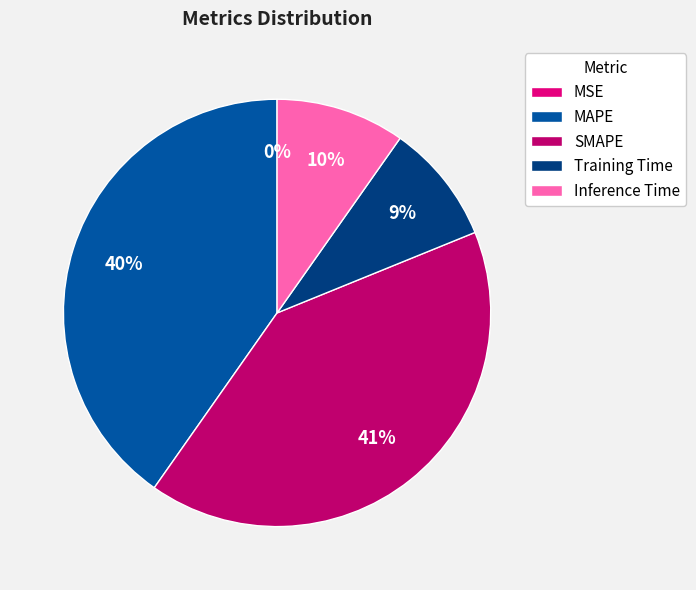

What is the largest slice in the pie chart?

SMAPE